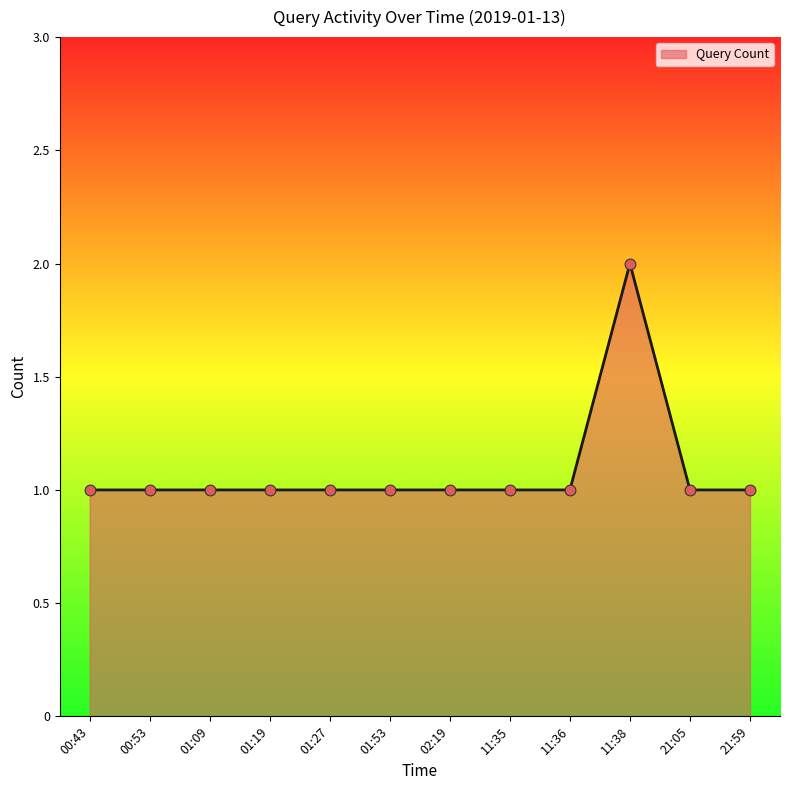

Between 21:05 and 11:38, which is larger?

11:38